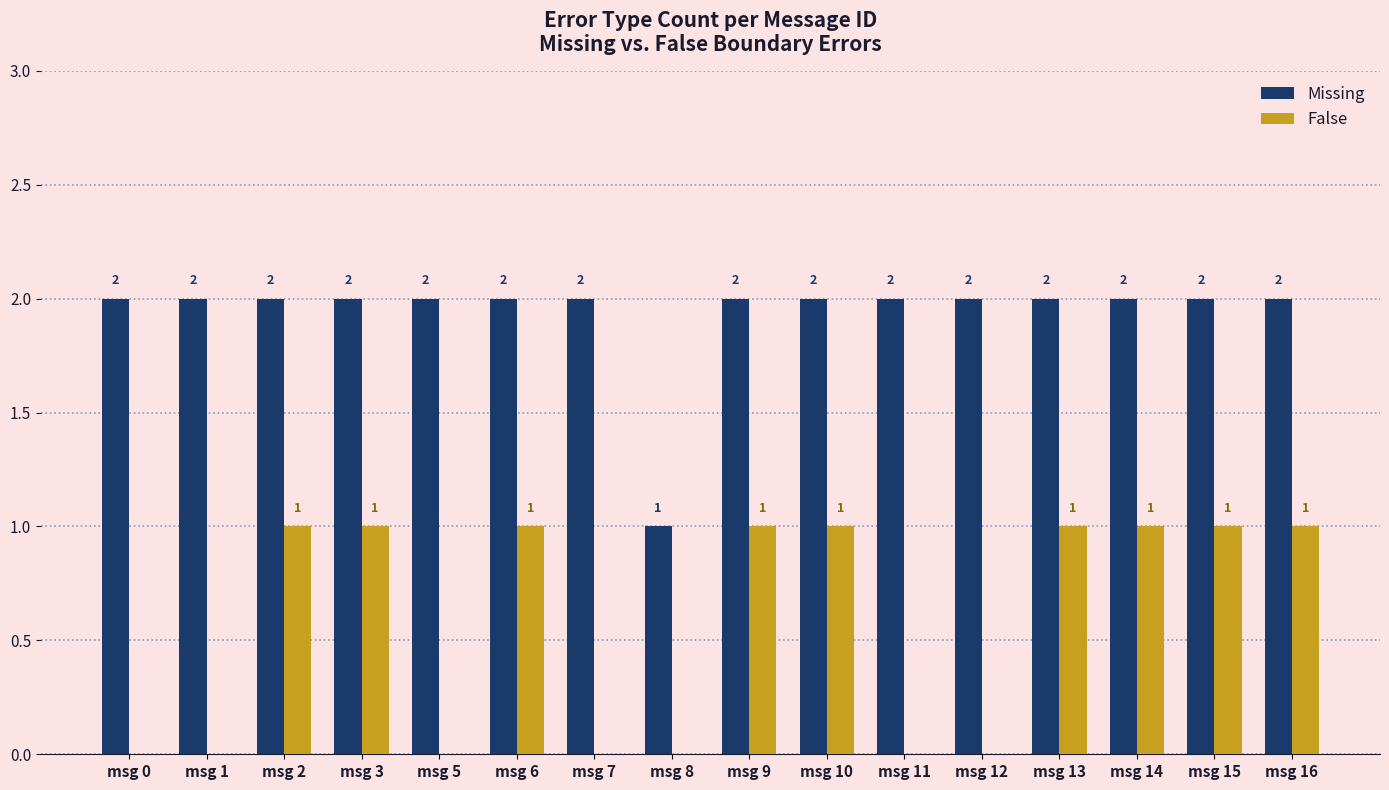

Between msg 12 and msg 13, which series saw the biggest shift?

False